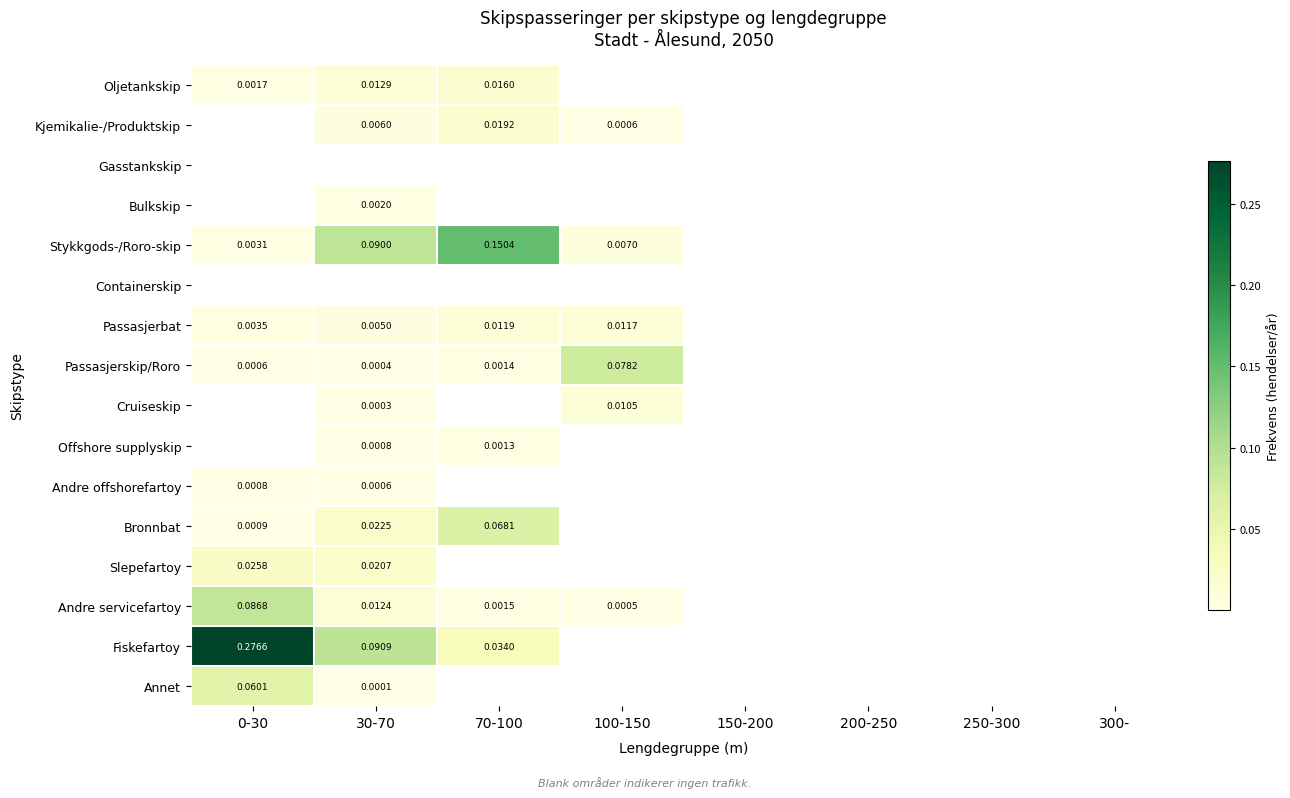

What is the total value across all series at 70-100?

0.3